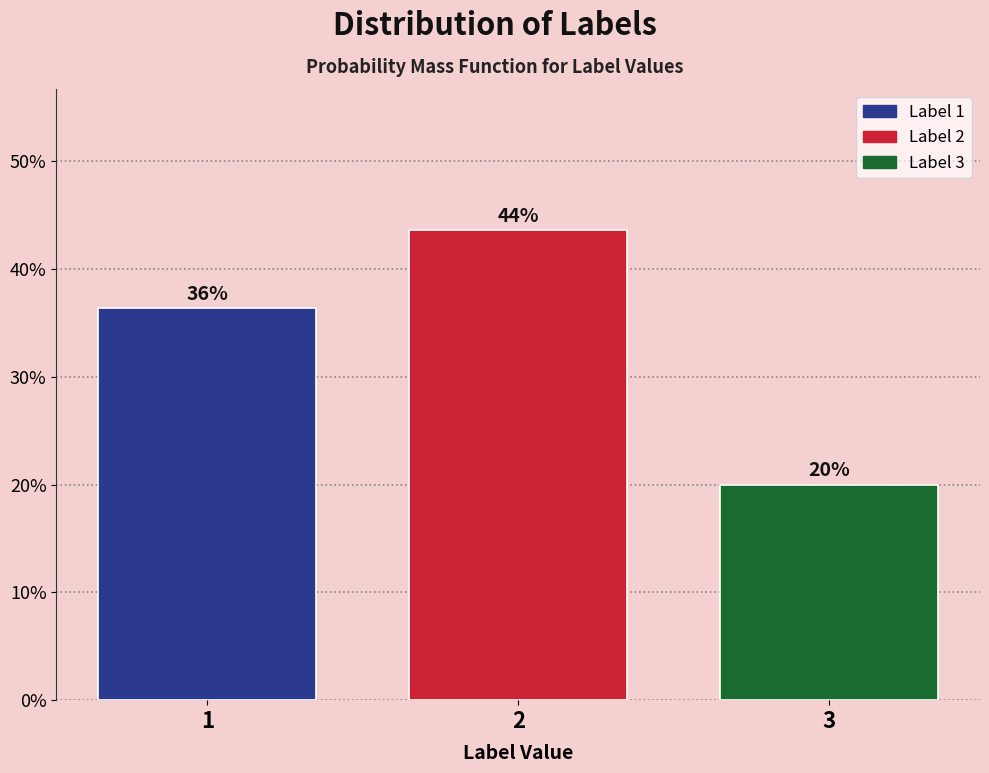

Does the chart contain any negative values?

No